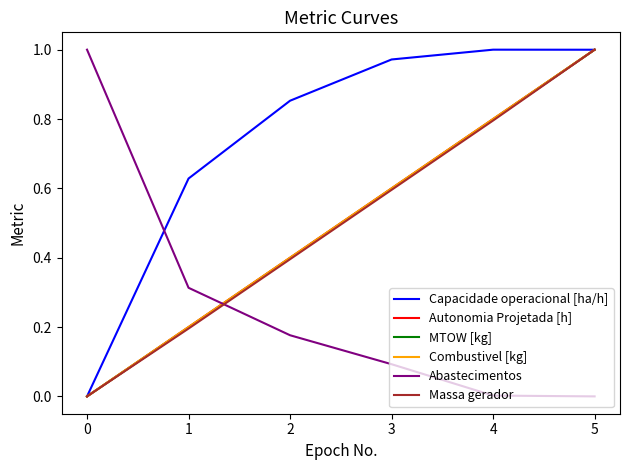

Is it true that Combustivel [kg] equals 0.3 at 1?

False